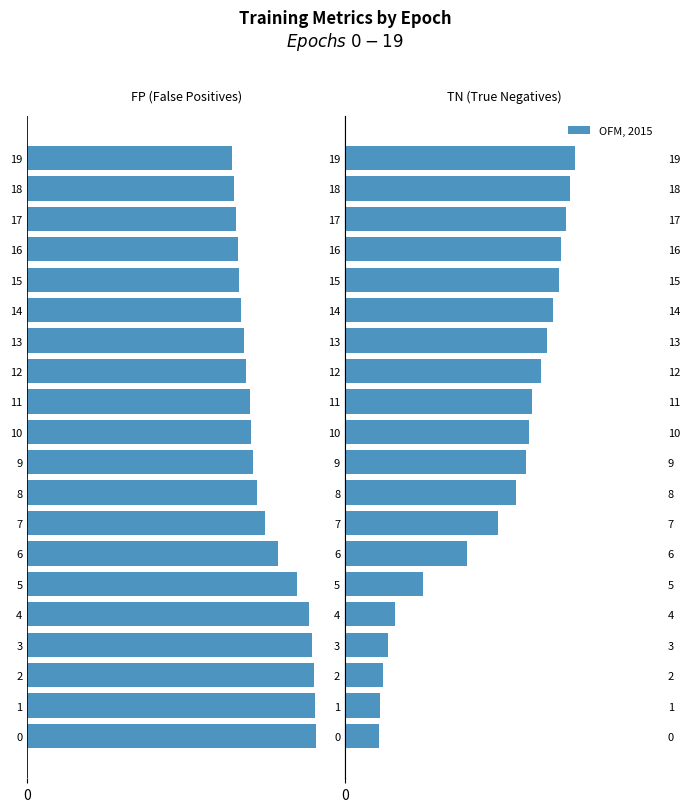

True or false: FP has a value of -910 at 4.

False